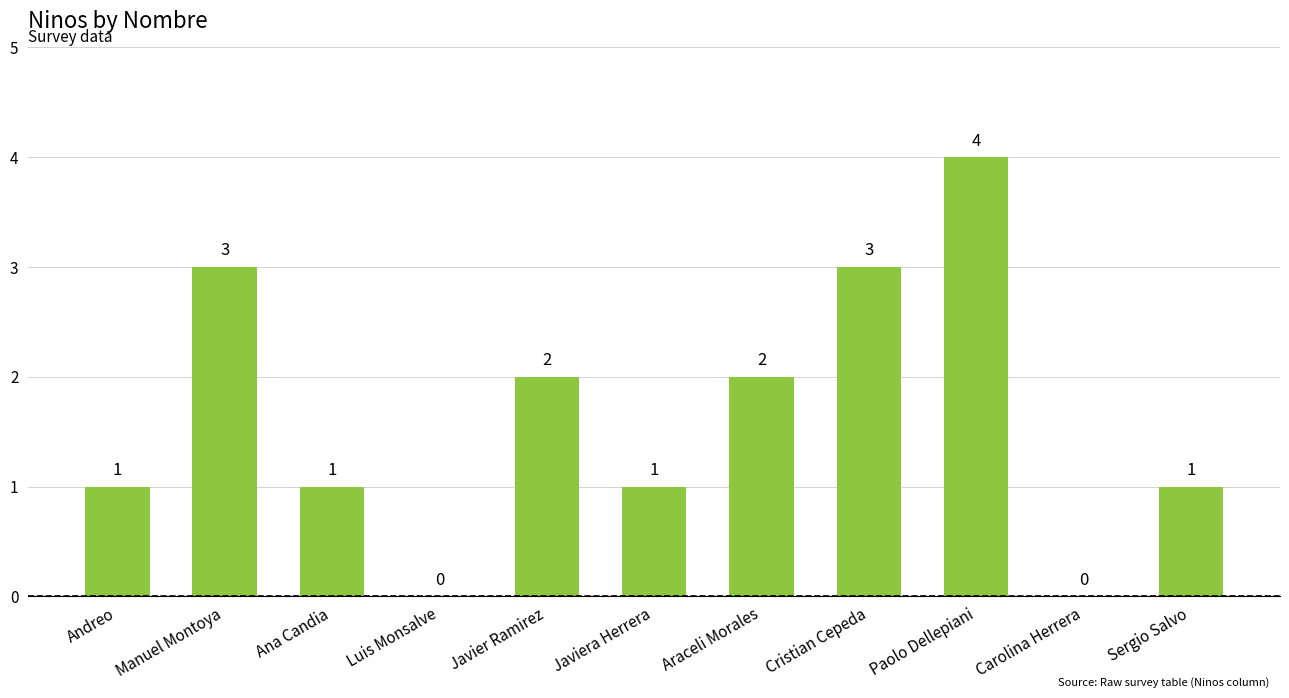

How many positive values are there?

9